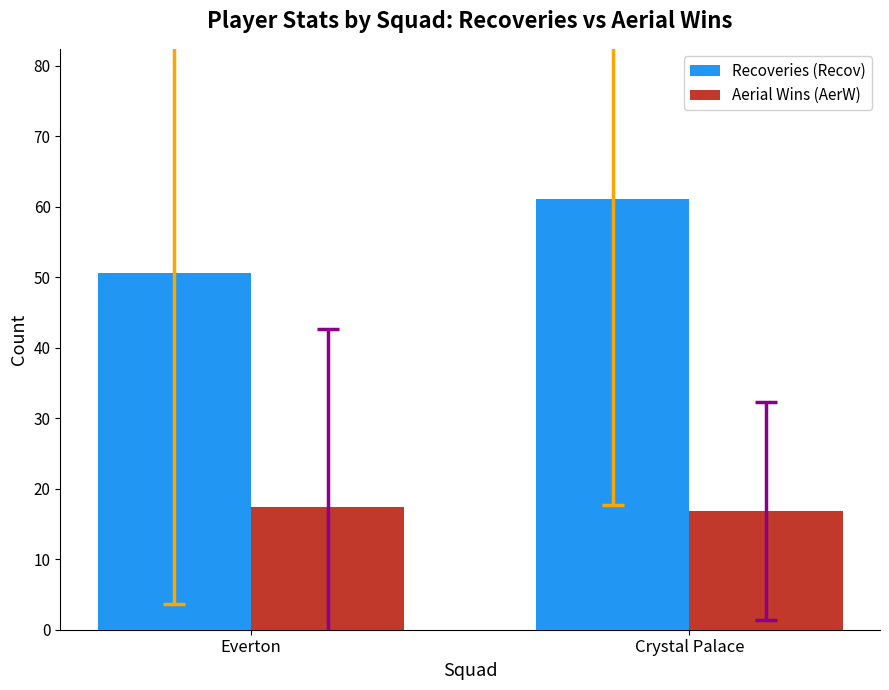

Reading right to left, extract all data points from this chart.

Recoveries (Recov): Crystal Palace=61.1	Everton=50.6
Aerial Wins (AerW): Crystal Palace=16.8	Everton=17.4